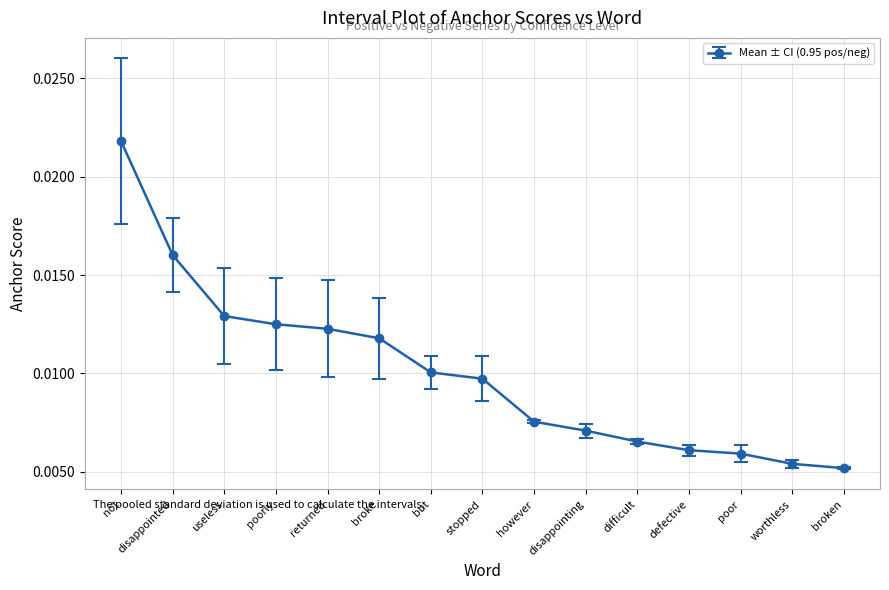

Count the values in the range 0 to 1.

15